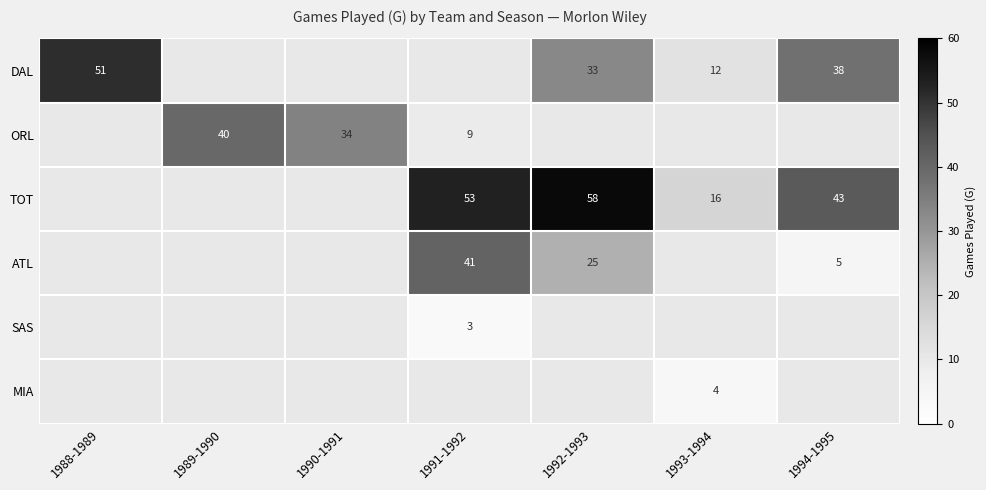

What is the difference between the highest and lowest values at 1993-1994?

12.0